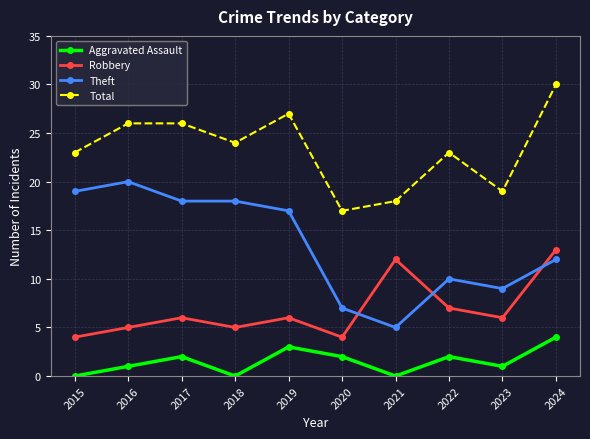

What is the sum of the Total values at 2022 and 2021?

41